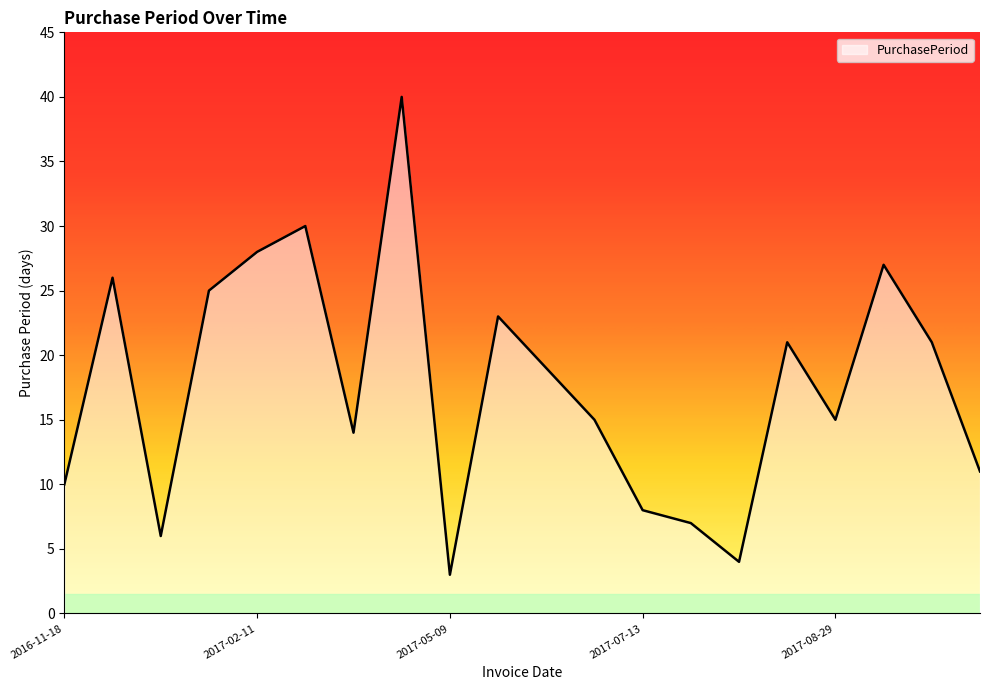

What is the maximum value shown in the chart?

40